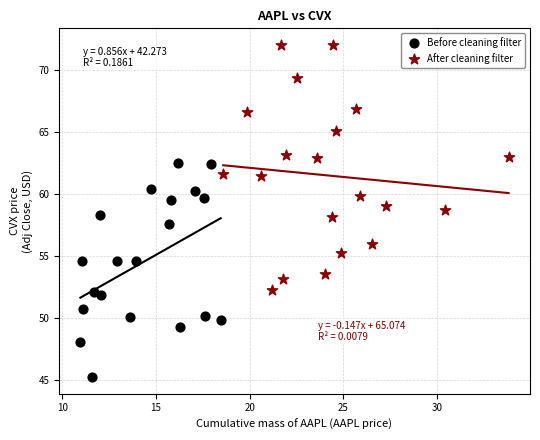

Which series contains the highest Y value?

After cleaning filter